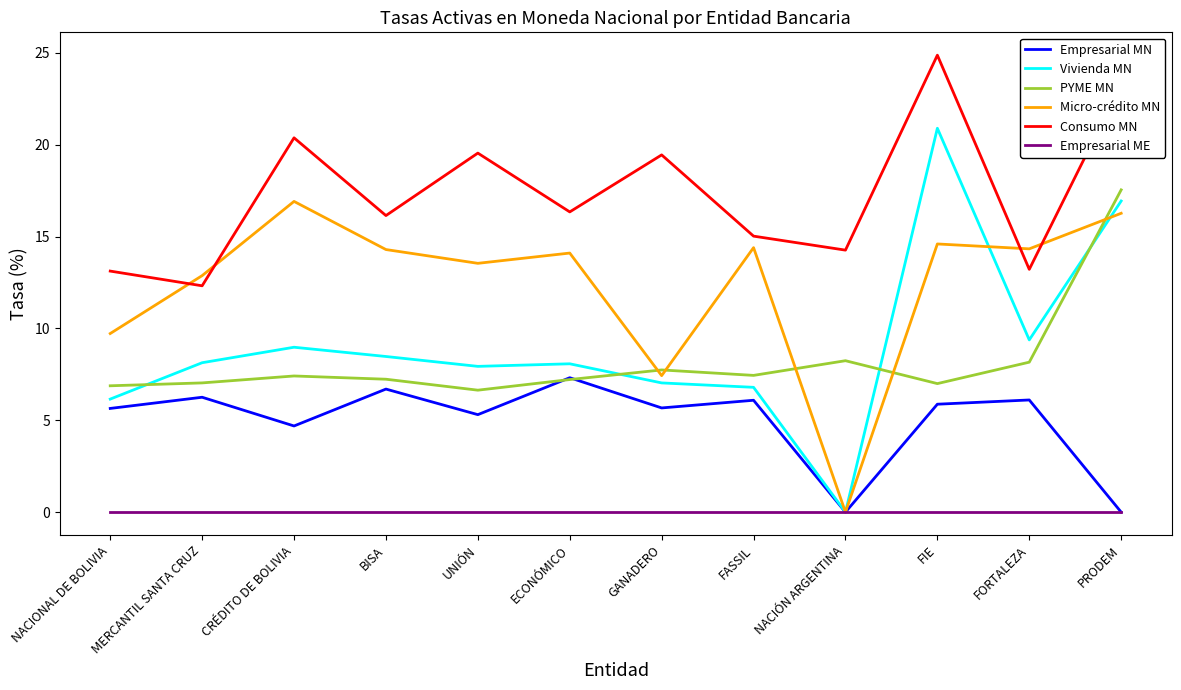

True or false: Consumo MN and Empresarial ME intersect in this chart.

False